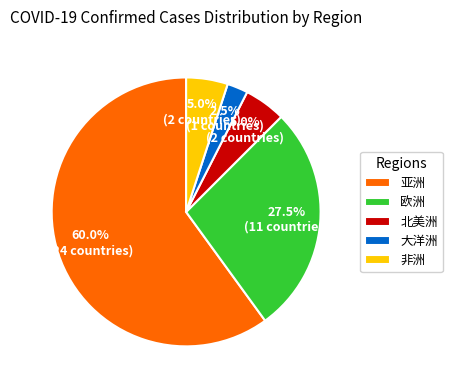

Count the number of slices in the pie.

5